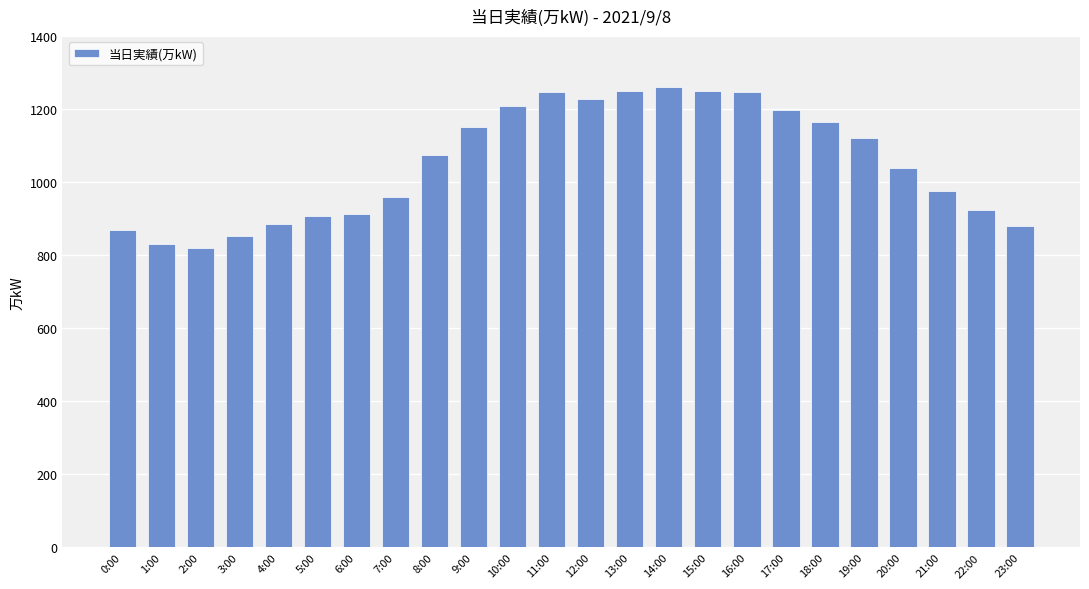

True or false: the data shows 313 at 7:00.

False